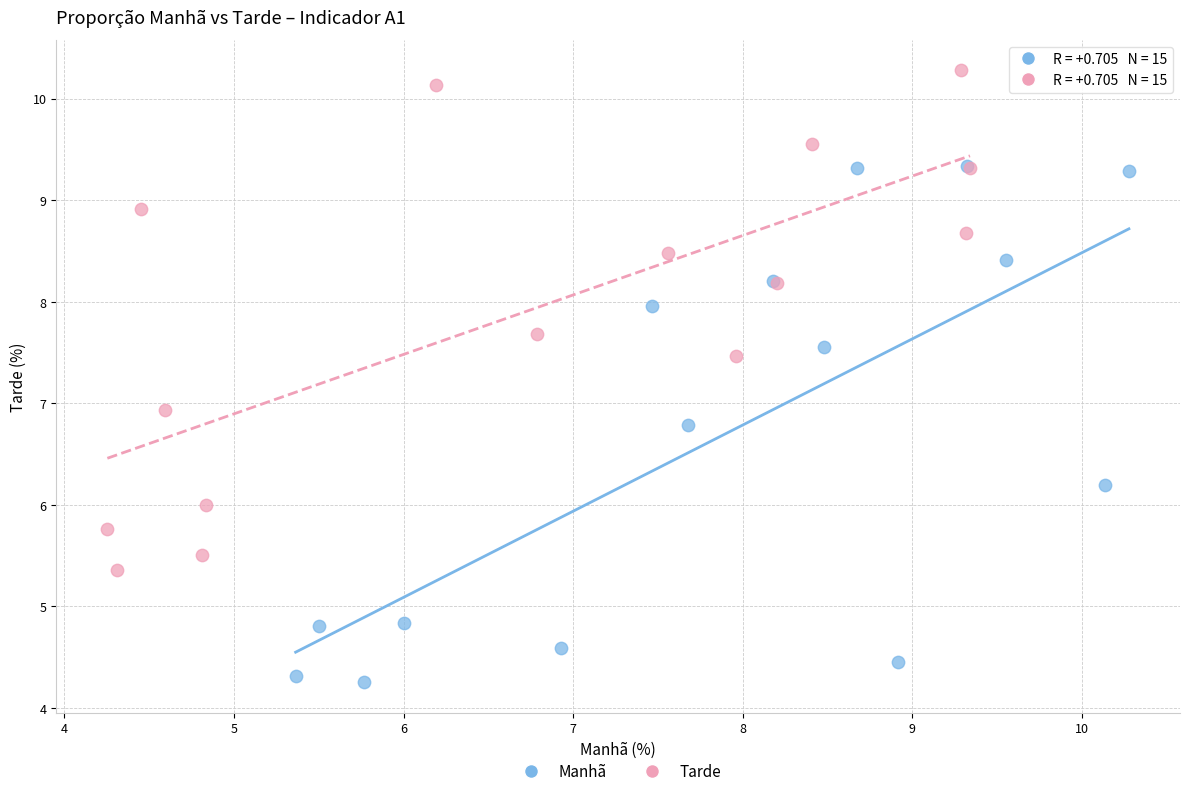

Which series contains the lowest Y value?

Manhã